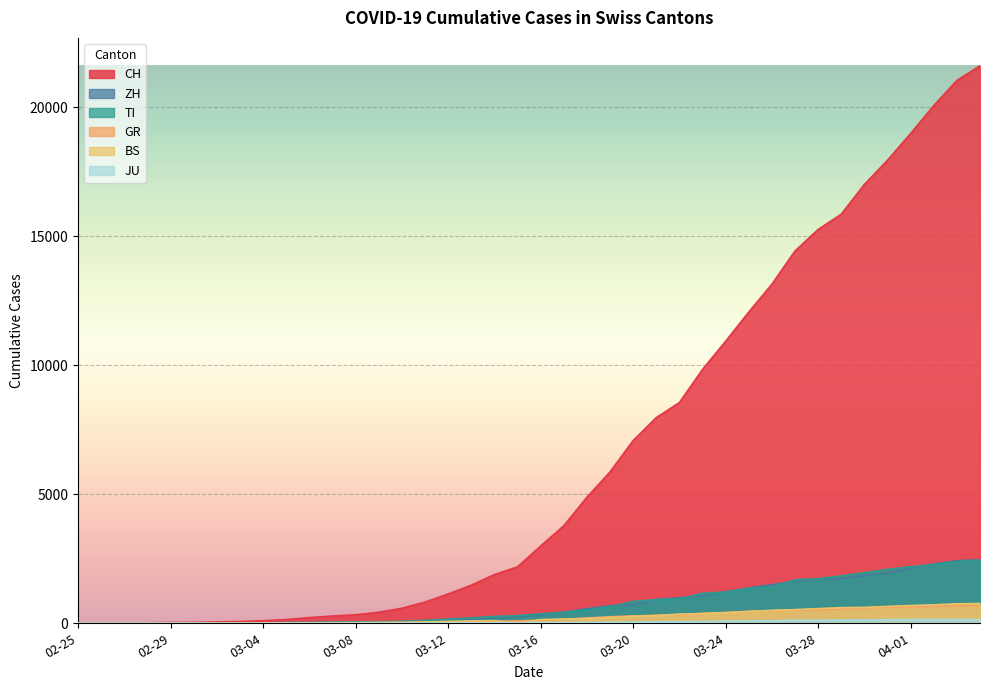

What is the sum of the CH values at 2020-03-05 and 2020-02-27?

151